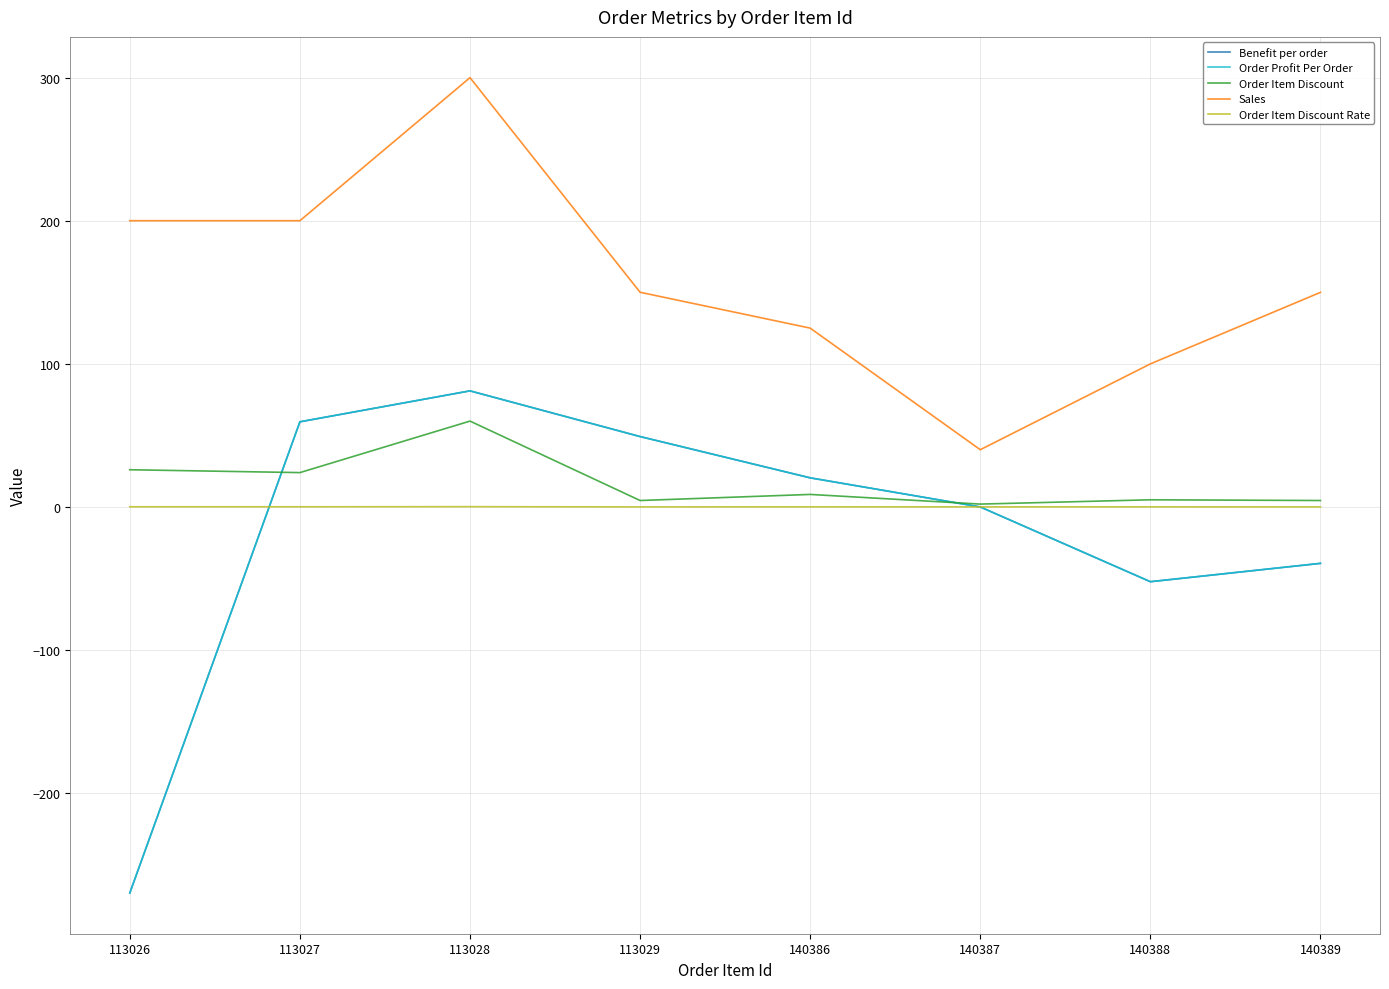

Does the chart display data point markers on the line(s)?

No